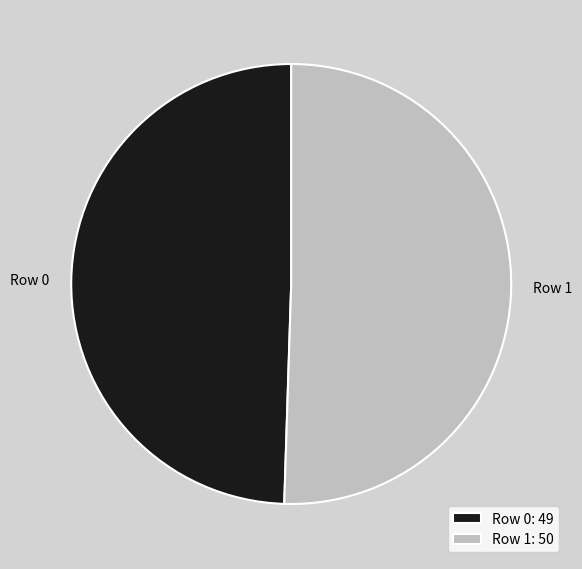

Does Row 0 represent more than half of the total?

No